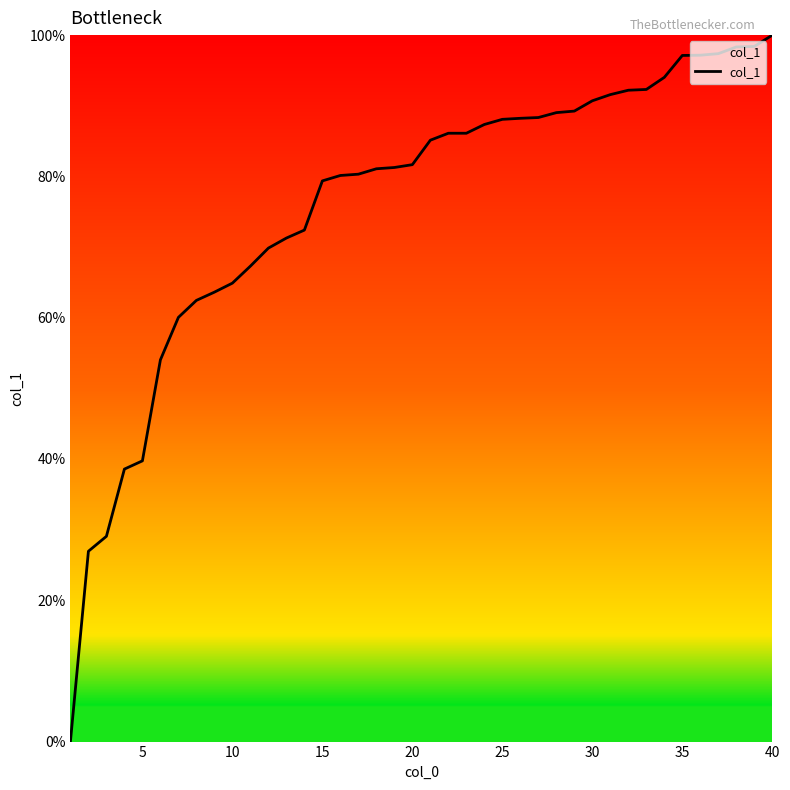

What is the greatest value displayed?

100.0